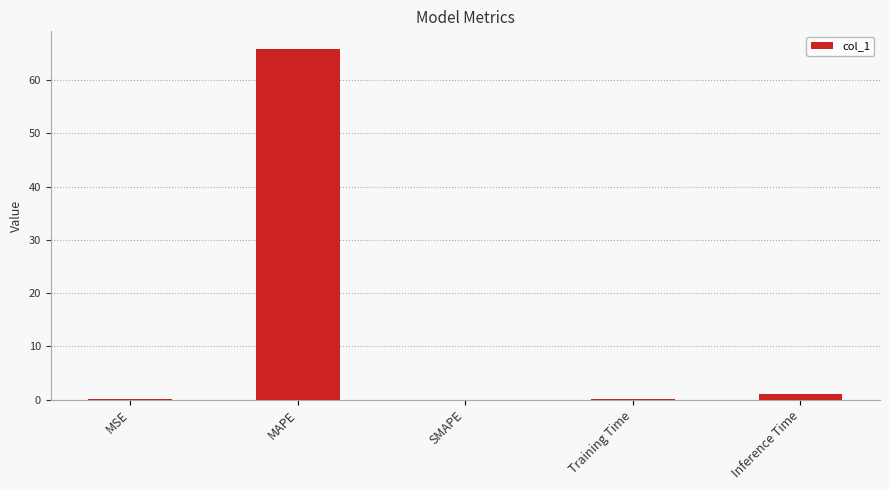

Is it true that the value at MAPE is 65.9?

True